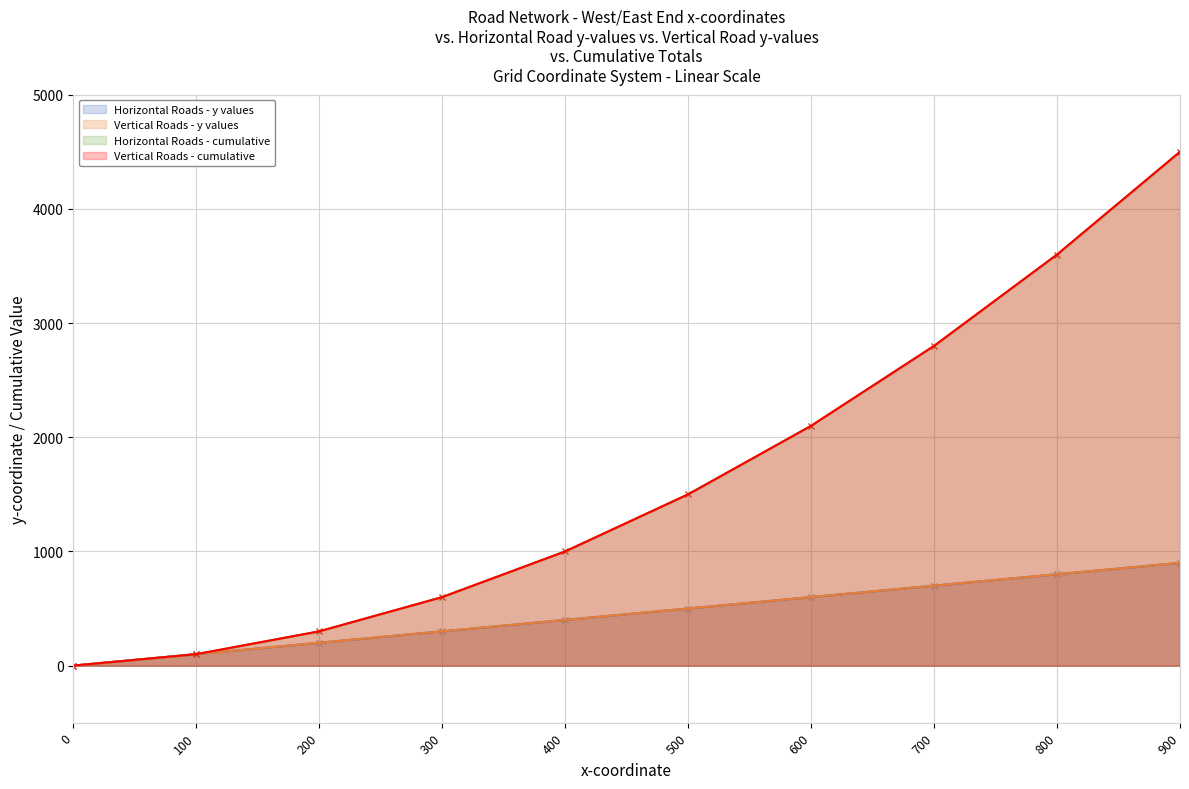

How many lines are shown in the chart?

4